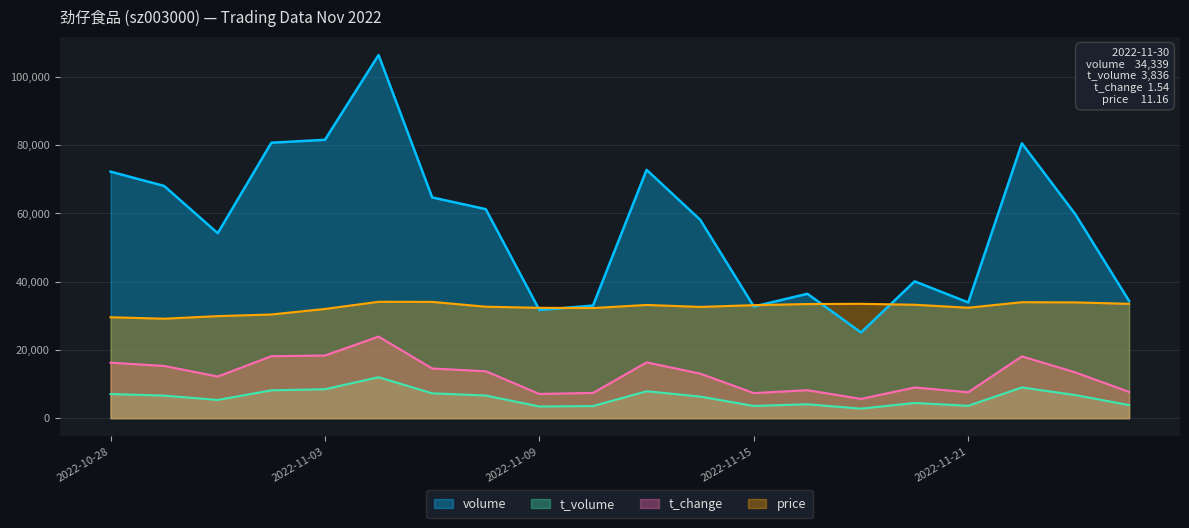

Which category has the lowest value across all series?

2022-11-17